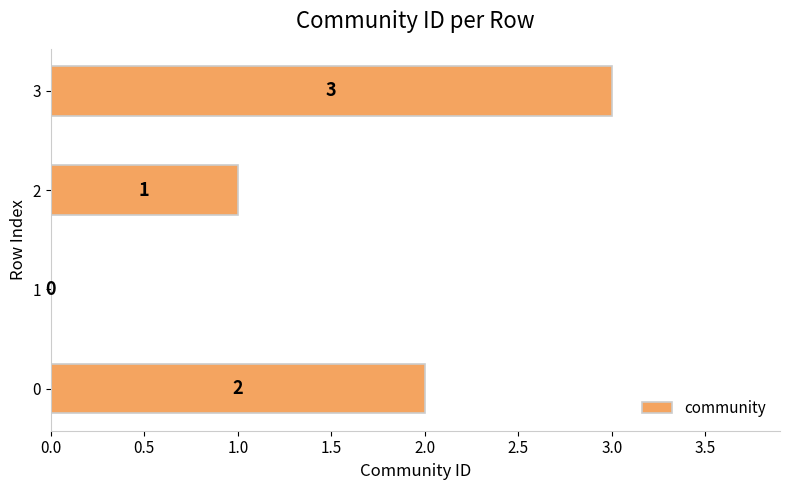

How many positive values are there?

3